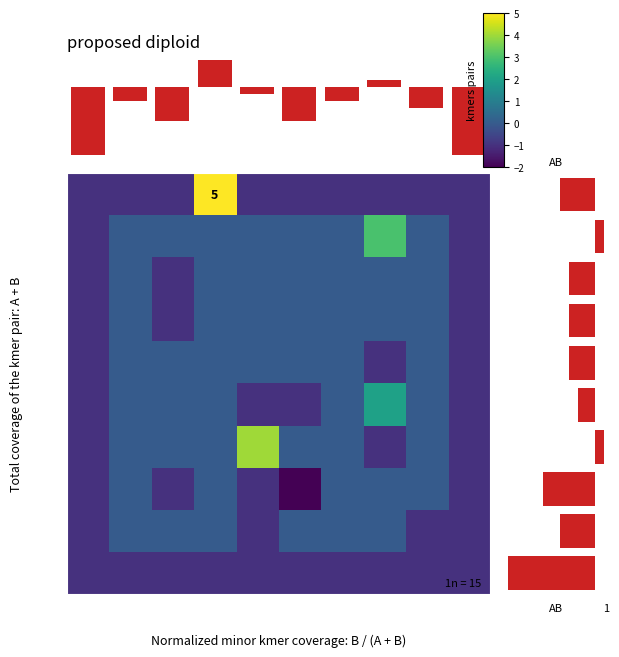

What is the difference between the highest and lowest values at col_7?

4